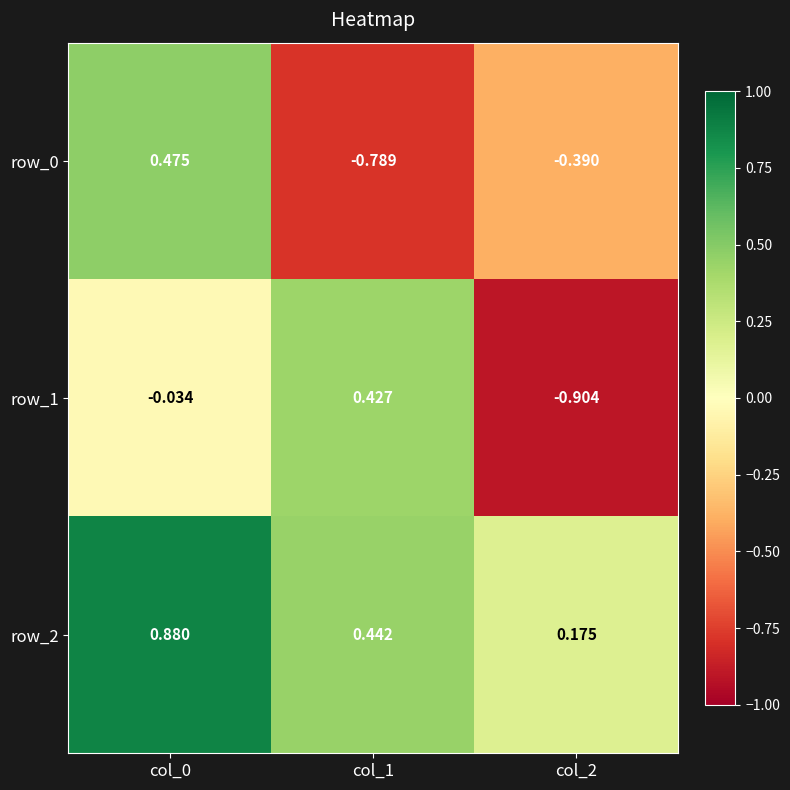

How many values in the row_1 series exceed 0?

1